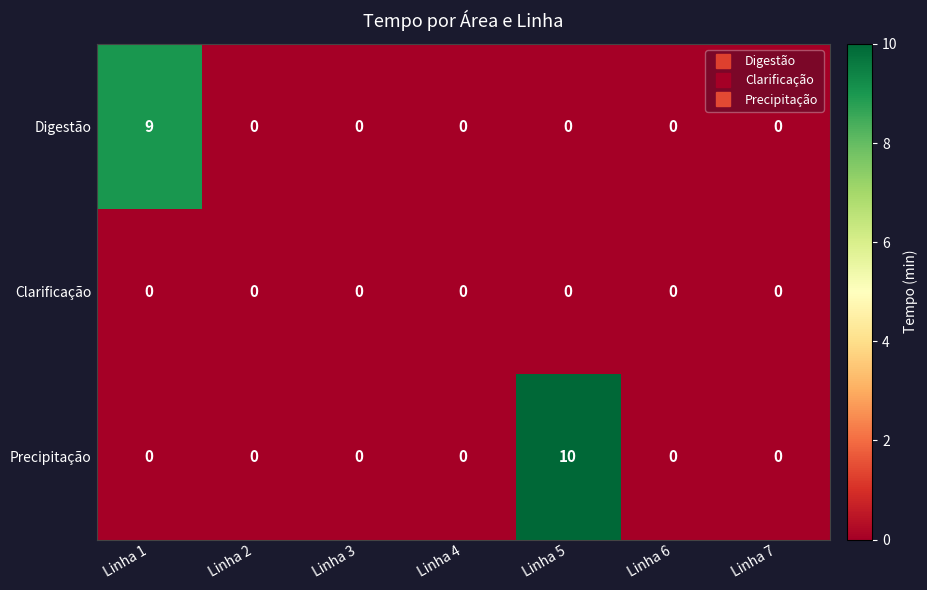

Count the number of data series in this chart.

3